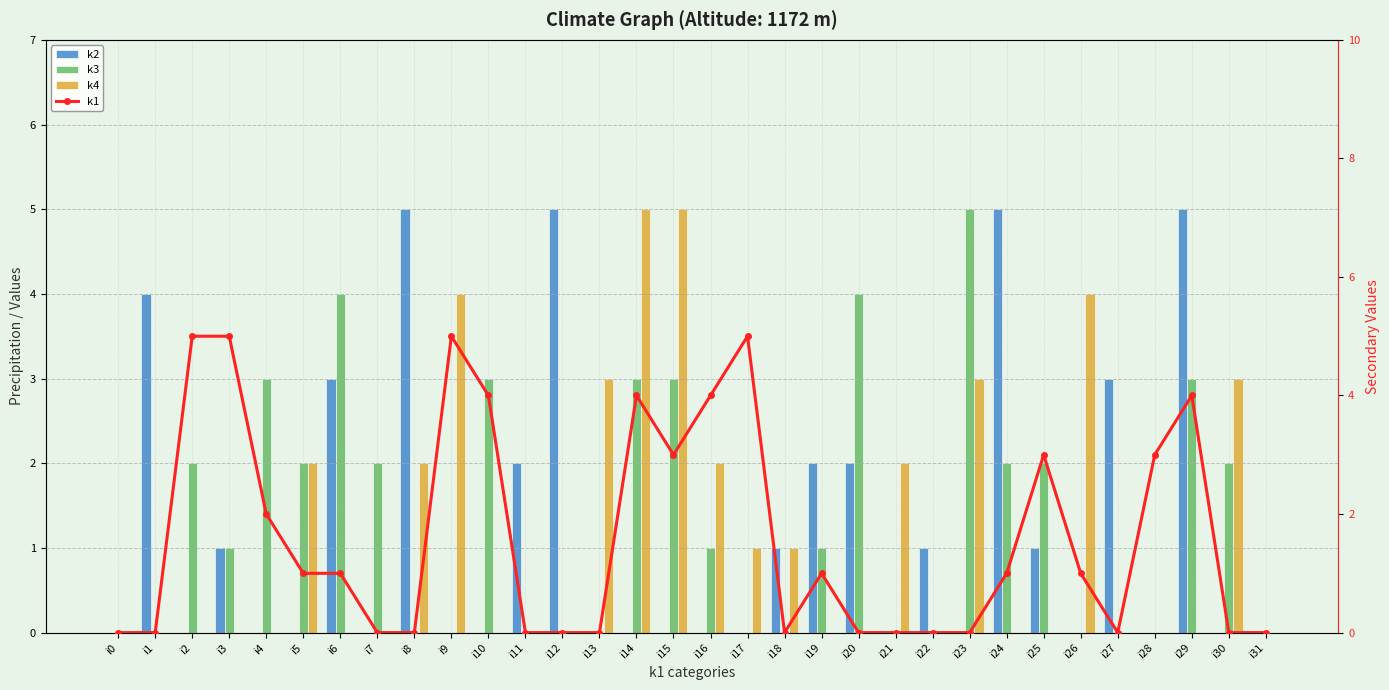

What is the sum of the k4 values at i18 and i14?

6